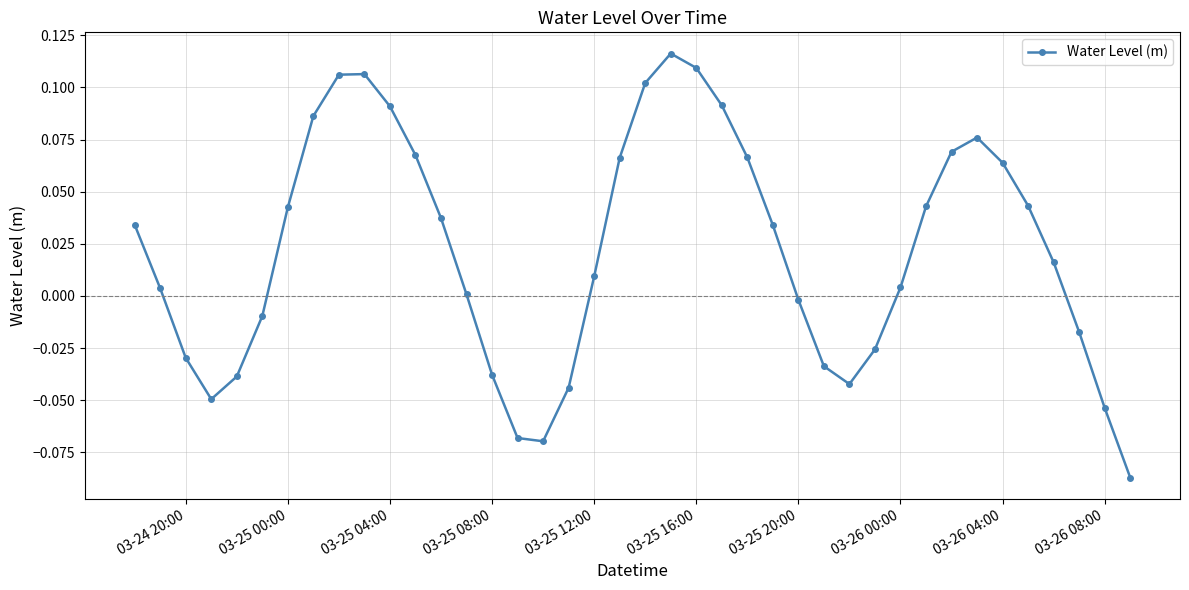

Count the number of data series in this chart.

1